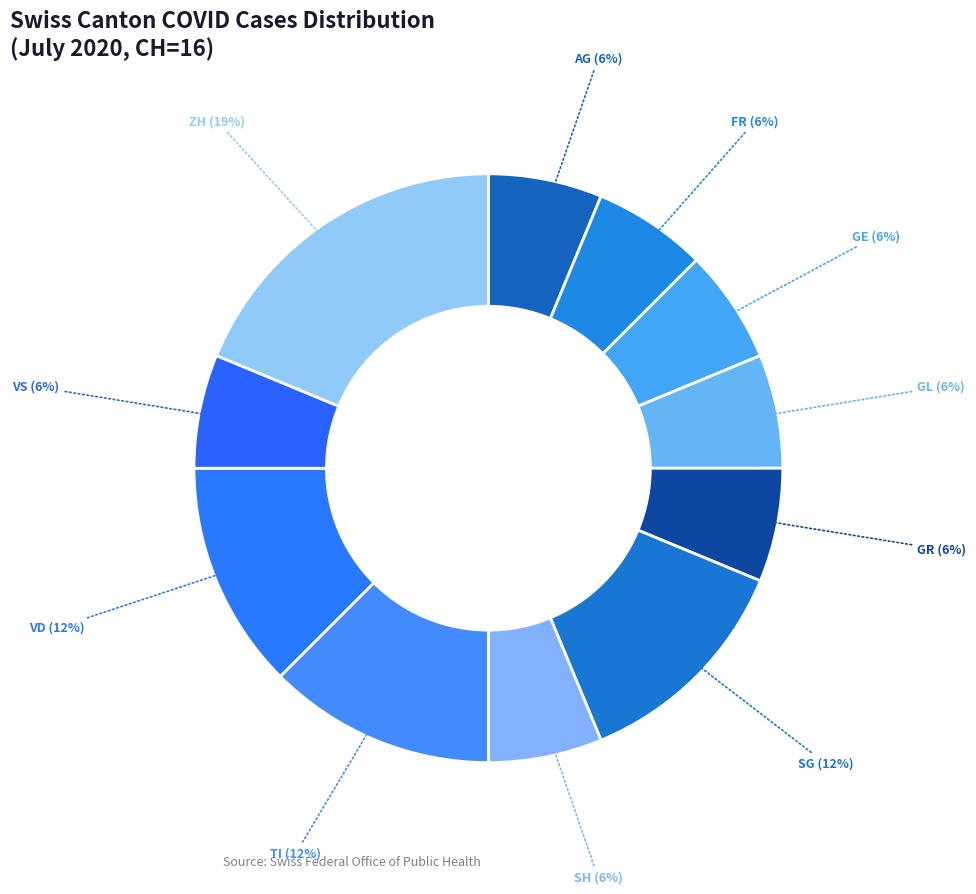

Which has a higher value, VD or FR?

VD